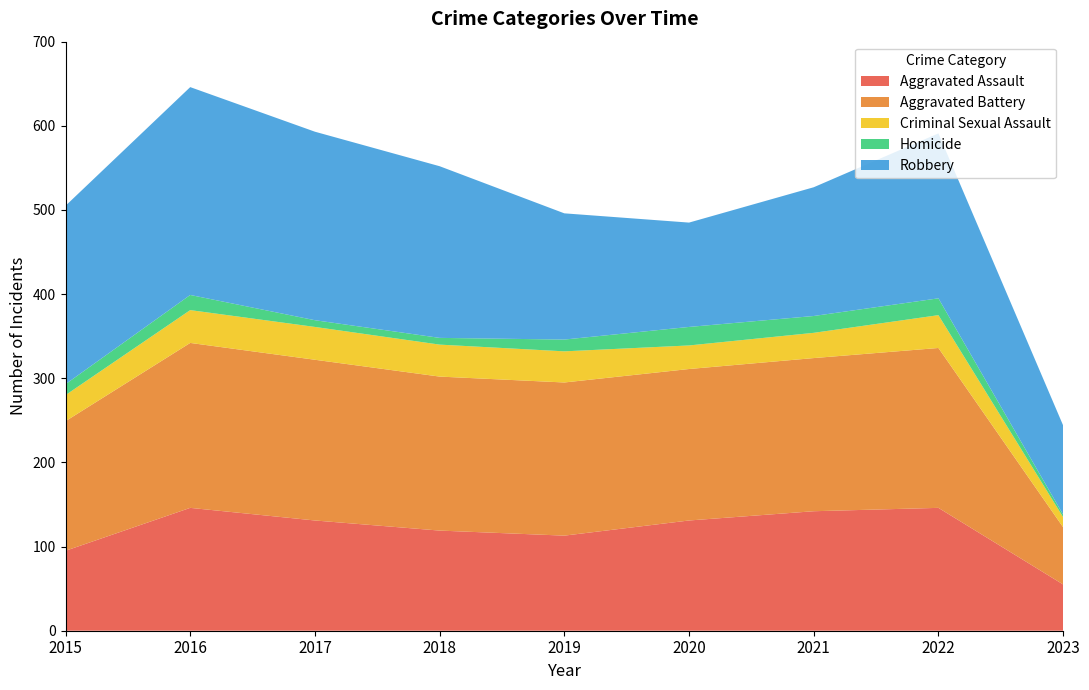

Reading left to right, extract all data points from this chart.

Aggravated Assault: 2015=95	2016=146	2017=131	2018=119	2019=113	2020=131	2021=142	2022=146	2023=55
Aggravated Battery: 2015=154	2016=196	2017=191	2018=183	2019=182	2020=180	2021=182	2022=190	2023=68
Criminal Sexual Assault: 2015=31	2016=39	2017=39	2018=38	2019=37	2020=28	2021=30	2022=39	2023=12
Homicide: 2015=13	2016=18	2017=8	2018=8	2019=14	2020=22	2021=20	2022=20	2023=3
Robbery: 2015=212	2016=247	2017=224	2018=204	2019=150	2020=124	2021=153	2022=196	2023=106